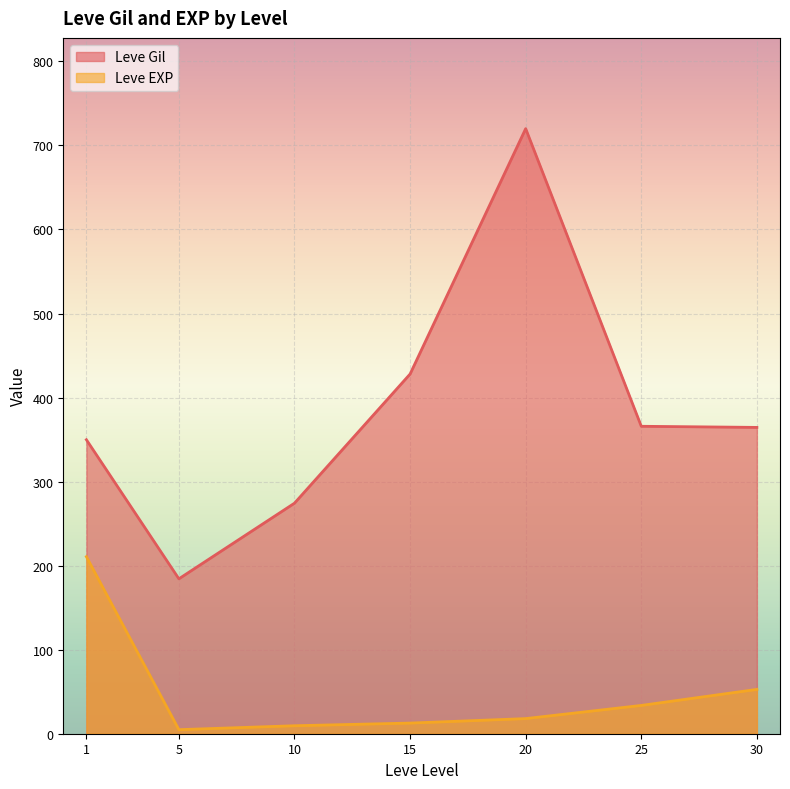

What is the maximum value shown in the chart?

720.0